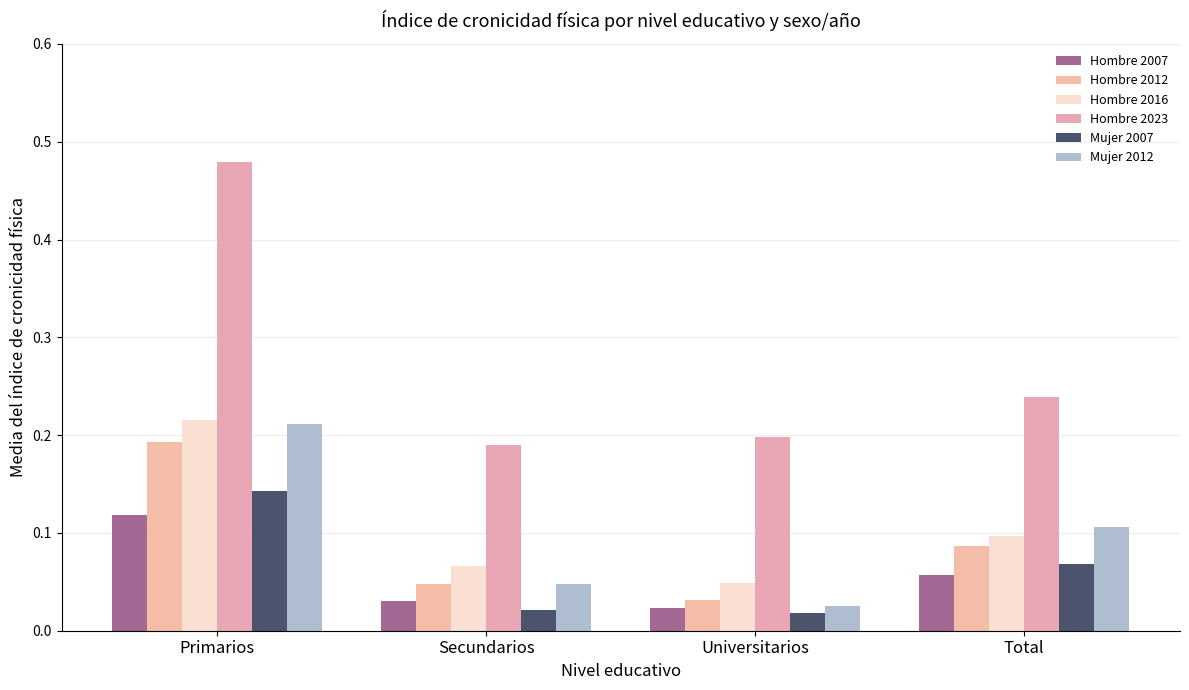

What value does the Mujer 2007 series have at Primarios?

0.1